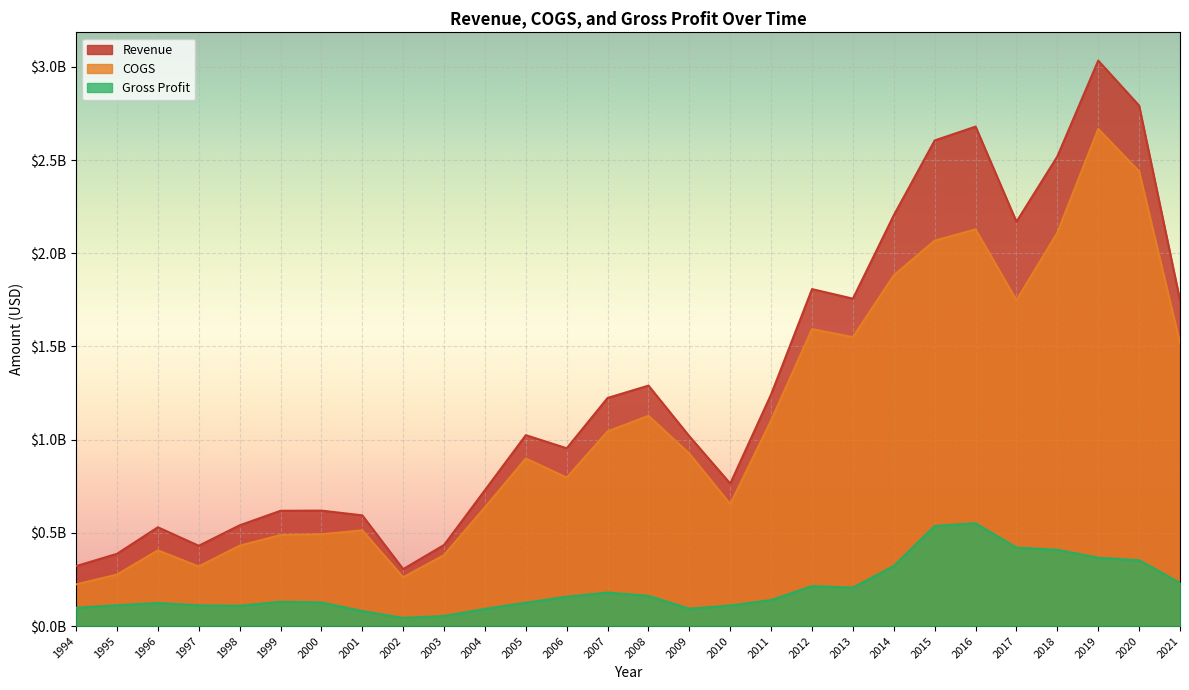

Reading left to right, extract all data points from this chart.

Revenue: 1994=321700000	1995=387700000	1996=530000000	1997=430900000	1998=540400000	1999=618500000	2000=619429000	2001=593998000	2002=305629000	2003=434991000	2004=729451000	2005=1024222000	2006=953823000	2007=1223828000	2008=1290079000	2009=1018125000	2010=764450000	2011=1243290000	2012=1807716000	2013=1756418000	2014=2203962000	2015=2605278000	2016=2679524000	2017=2169164000	2018=2519464000	2019=3033591000	2020=2792189000	2021=1747981000
COGS: 1994=223500000	1995=276200000	1996=406100000	1997=319800000	1998=431400000	1999=488300000	2000=492703000	2001=513671000	2002=261932000	2003=380814000	2004=637267000	2005=899049000	2006=796444000	2007=1044395000	2008=1127836000	2009=925018000	2010=654282000	2011=1103759000	2012=1593296000	2013=1550045000	2014=1881742000	2015=2067925000	2016=2128087000	2017=1747865000	2018=2110409000	2019=2667105000	2020=2439058000	2021=1516374000
Gross Profit: 1994=98200000	1995=111500000	1996=123900000	1997=111100000	1998=109000000	1999=130200000	2000=126726000	2001=80327000	2002=43697000	2003=54177000	2004=92184000	2005=125173000	2006=157379000	2007=179433000	2008=162243000	2009=93107000	2010=110168000	2011=139531000	2012=214420000	2013=206373000	2014=322220000	2015=537353000	2016=551437000	2017=421299000	2018=409055000	2019=366486000	2020=353131000	2021=231607000